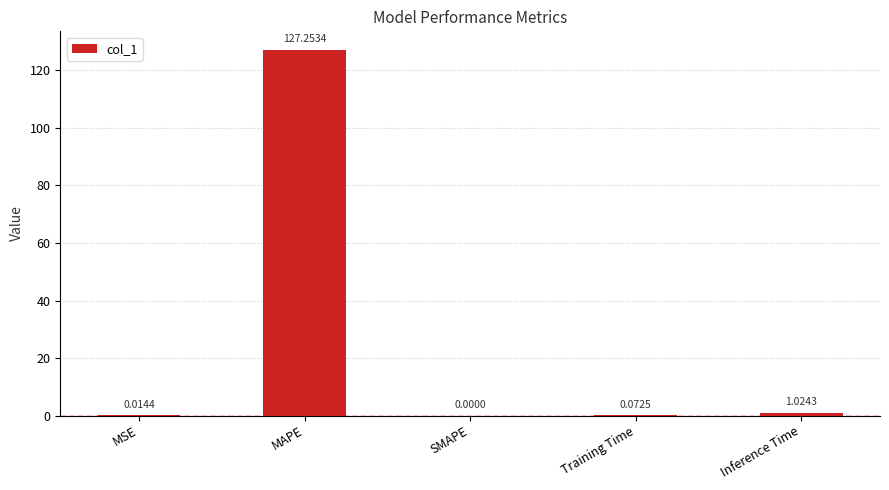

Read the value at MAPE.

127.3